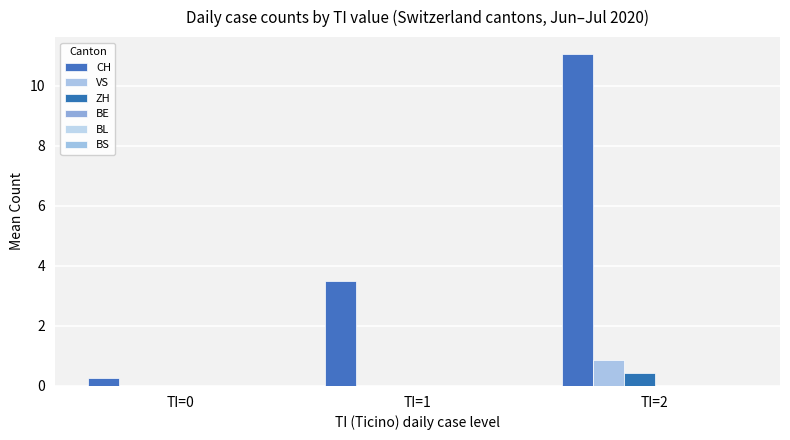

Which series changed the most between TI=0 and TI=2?

CH